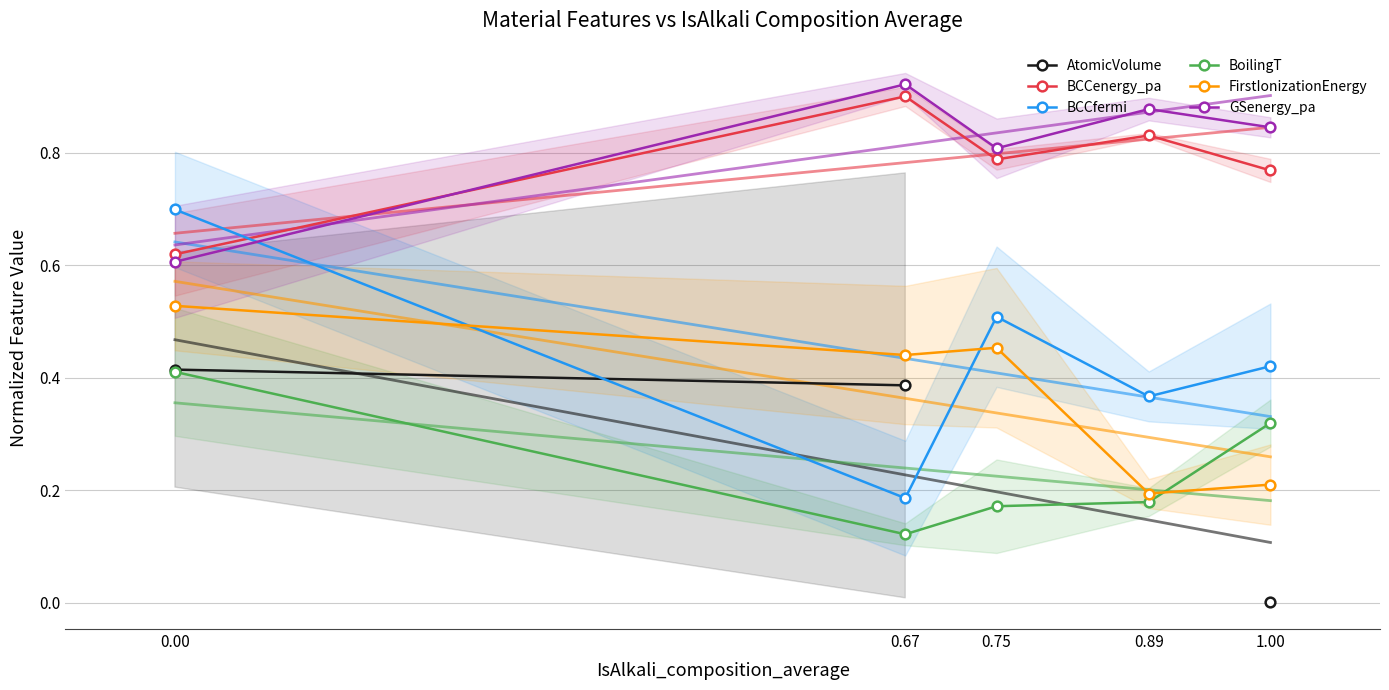

True or false: BCCfermi has a value of 0.7 at 0.75.

False